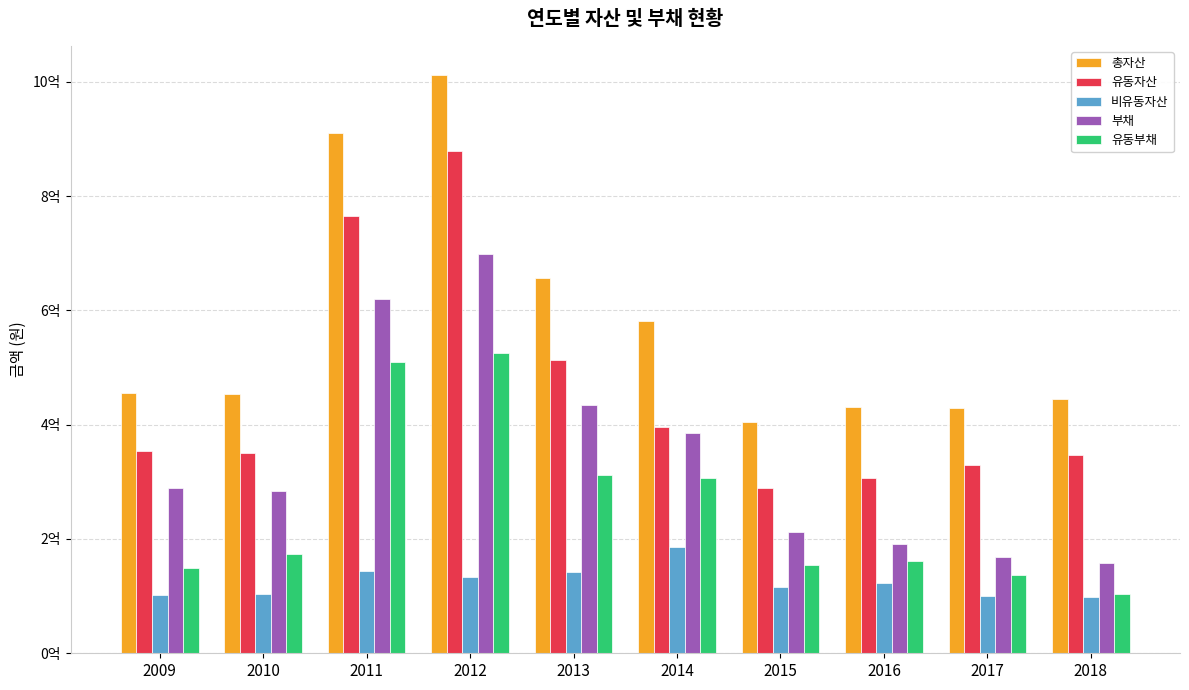

Does the chart contain any negative values?

No